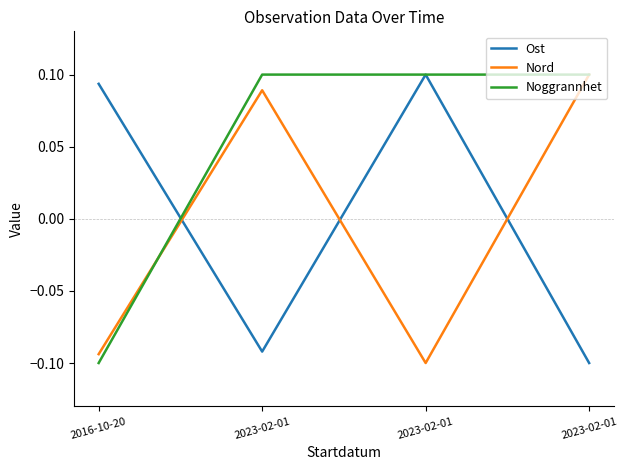

What is the maximum value shown in the chart?

0.1